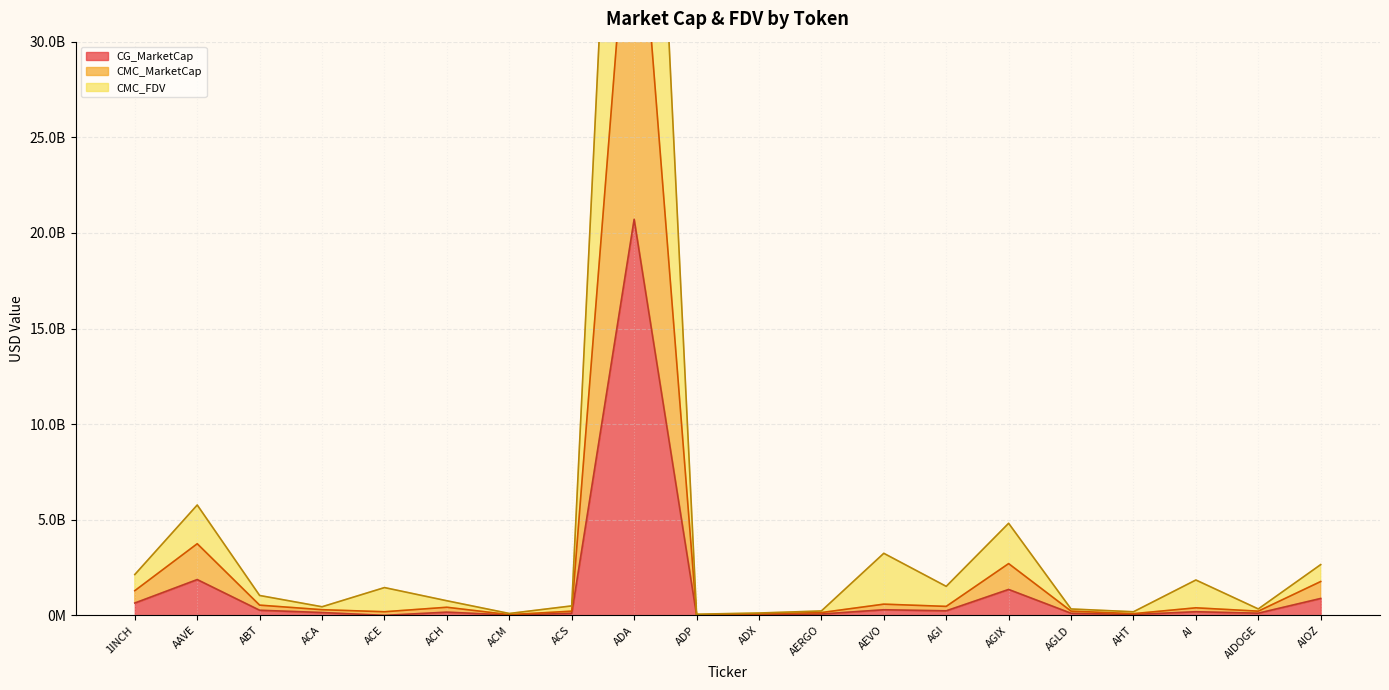

Reading right to left, list all the values displayed in this chart.

CMC_MarketCap: AIOZ=1769094600.8	AIDOGE=219849845.1	AI=394586387.8	AHT=88678583.7	AGLD=222911750.0	AGIX=2706334297.5	AGI=469154205.1	AEVO=585637177.6	AERGO=146122495.4	ADX=80596398.4	ADP=22566767.8	ADA=41562905025.5	ACS=219511686.3	ACM=37424378.2	ACH=423616407.0	ACE=188896978.9	ACA=296143814.1	ABT=534799049.5	AAVE=3745702680.6	1INCH=1291074282.9
CMC_FDV: AIOZ=2654053994.6	AIDOGE=335548005.4	AI=1849025850.8	AHT=187457050.1	AGLD=334368807.0	AGIX=4814320905.2	AGI=1516536743.5	AEVO=3244716610.1	AERGO=229664809.3	ADX=122562389.4	ADP=60909494.6	ADA=67917045498.0	ACS=495388713.5	ACM=98293779.2	ACH=763082582.1	ACE=1452823359.7	ACA=449782129.5	ABT=1039222481.5	AAVE=5771247155.7	1INCH=2135825724.1
CG_MarketCap: AIOZ=884135207.0	AIDOGE=114509564.0	AI=189601326.0	AHT=46324091.0	AGLD=111454693.0	AGIX=1355097826.0	AGI=237931563.0	AEVO=293138440.0	AERGO=71769836.0	ADX=40296170.0	ADP=11004313.0	ADA=20710106091.0	ACS=109754910.0	ACM=18696294.0	ACH=168076752.0	ACE=0.0	ACA=148266936.0	ABT=267524313.0	AAVE=1871936930.0	1INCH=645599063.0